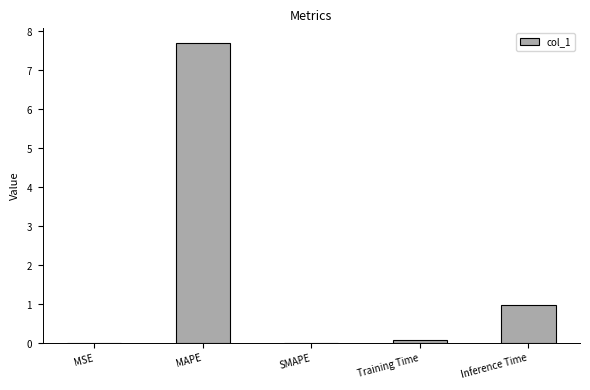

List the labels in order of value, smallest first.

SMAPE, MSE, Training Time, Inference Time, MAPE